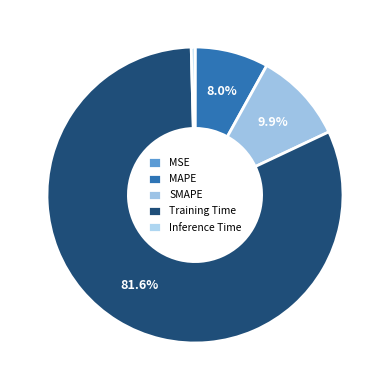

Is the sum of SMAPE and MAPE greater than half?

No